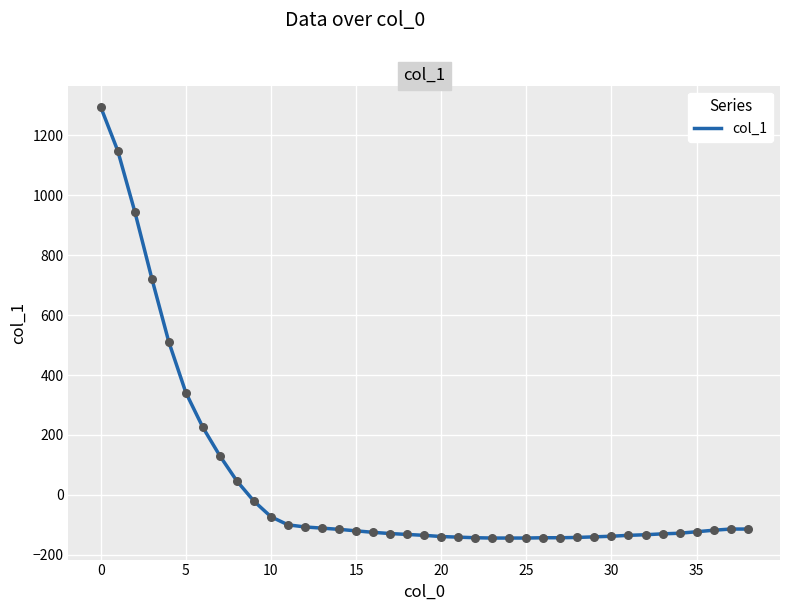

What is the difference between the maximum and minimum values?

1438